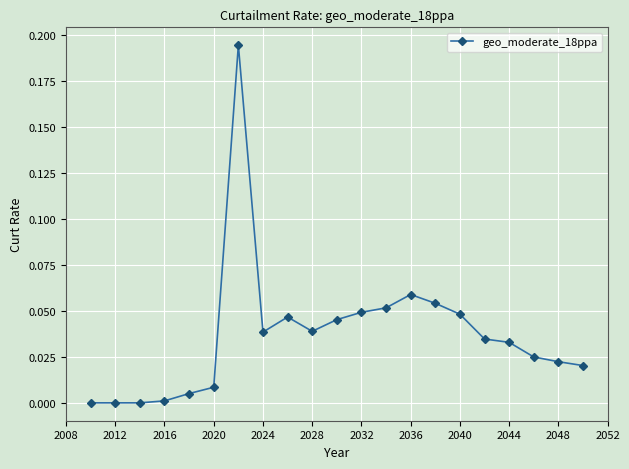

What is the sum of all values?

0.8